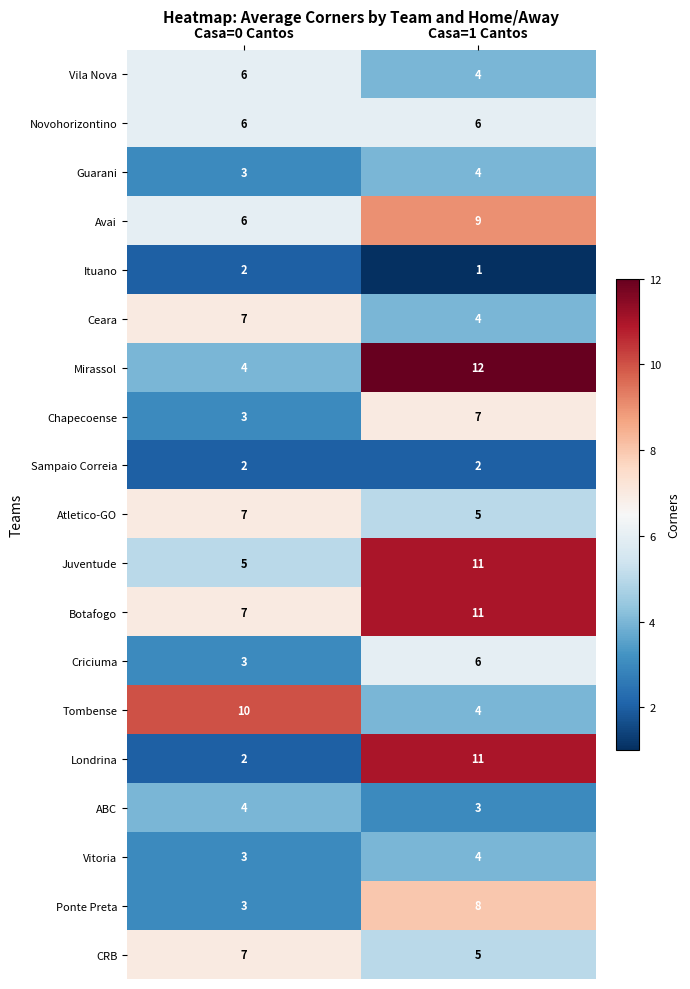

List the labels in order of Vila Nova value, largest first.

Casa=0 Cantos, Casa=1 Cantos